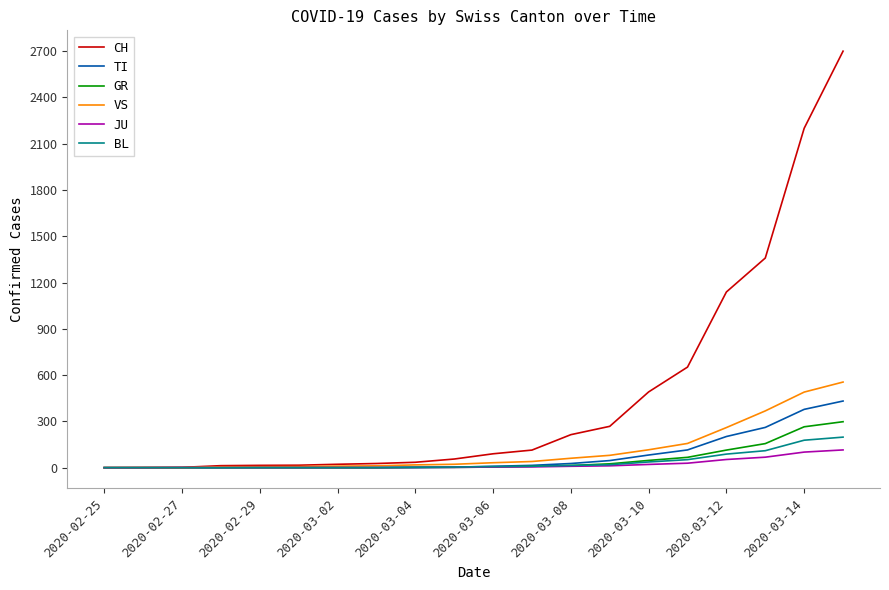

Which series has the largest total across all categories?

CH